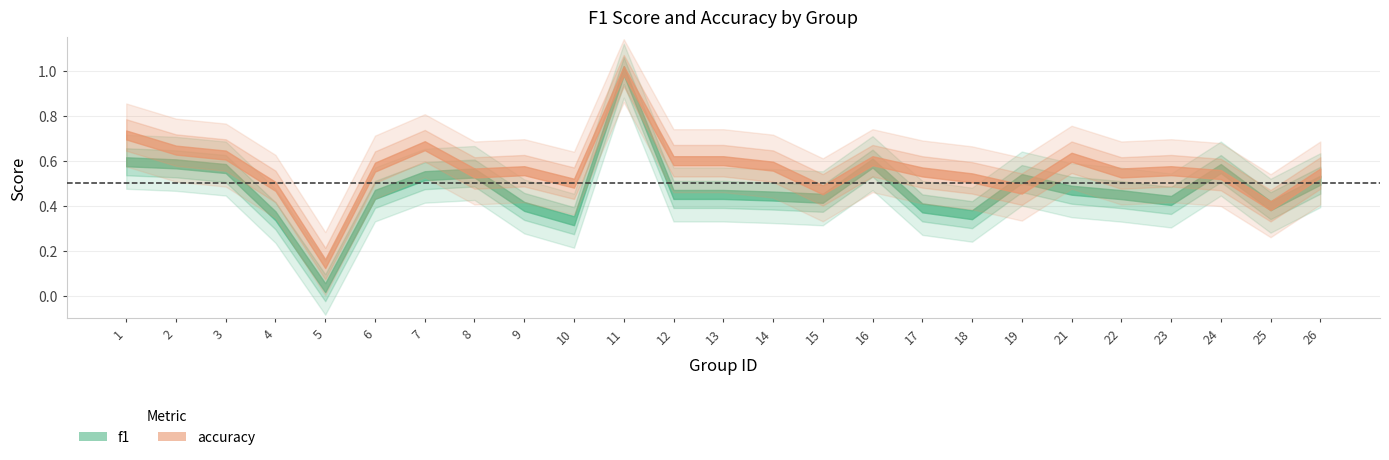

Where is the first local minimum for f1?

5